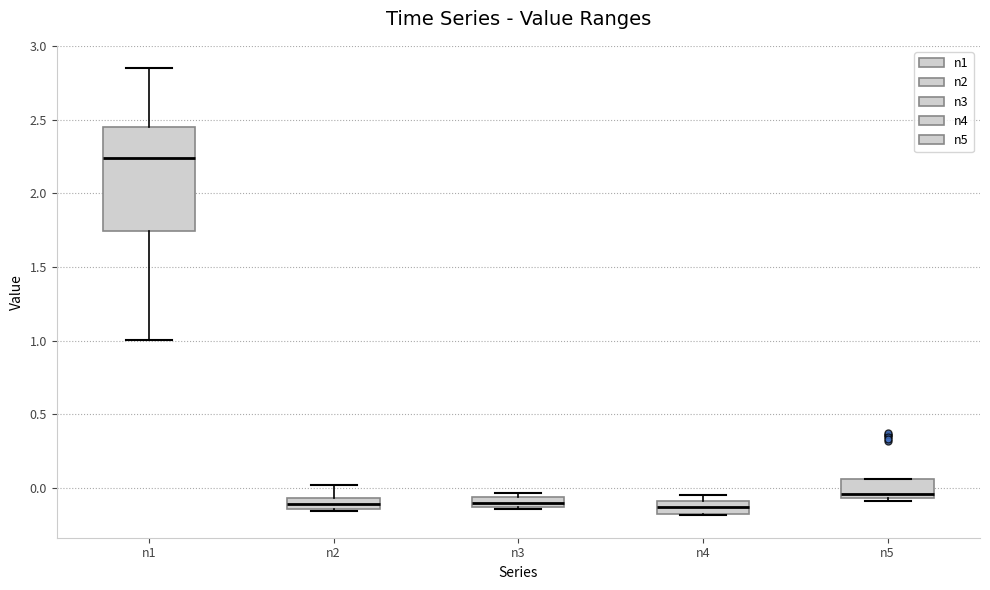

Where is the lower edge of the box for n3 on the y-axis? The values are not printed on the chart, so give them approximately, as read against the axis.

-0.15